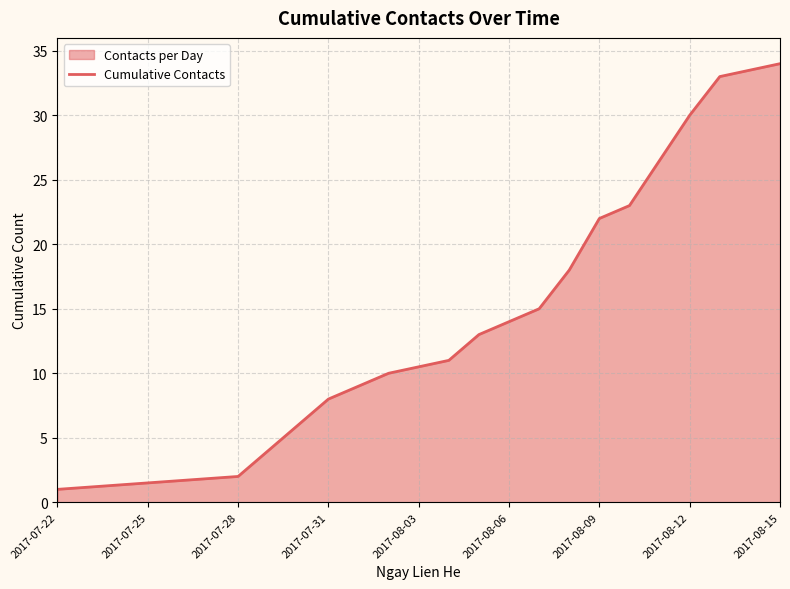

What is the difference between the second highest and second lowest values?

31